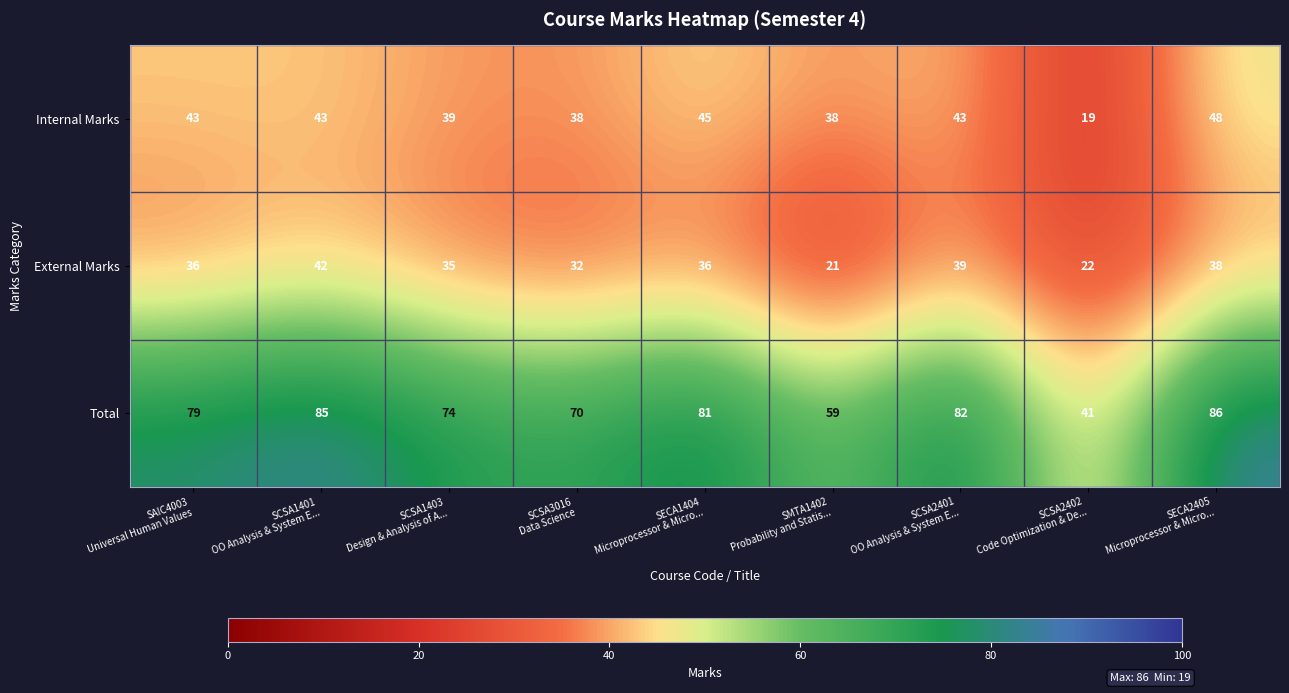

Rank the series by their average value, from lowest to highest.

External Marks, Internal Marks, Total